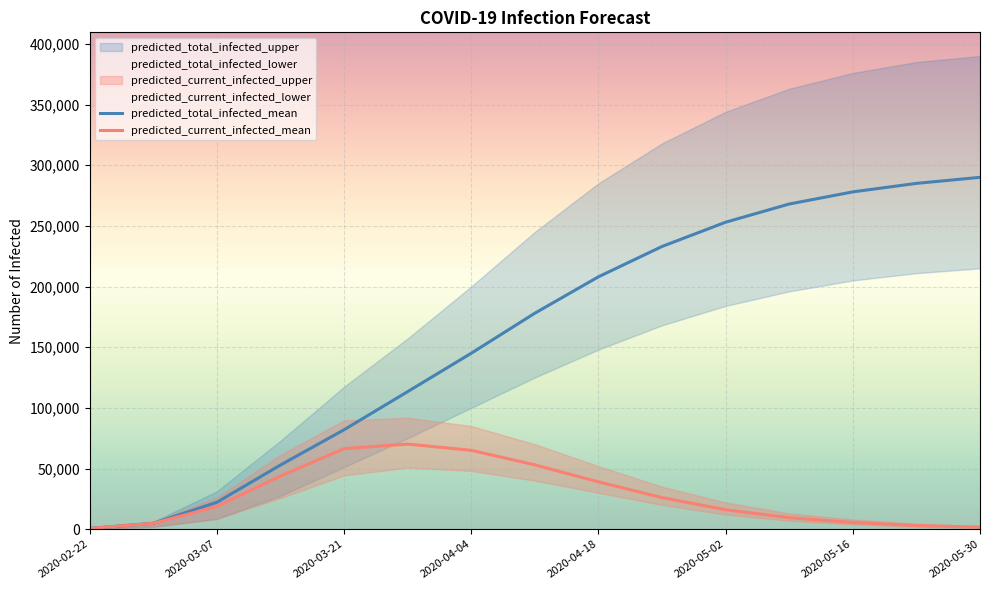

The predicted_current_infected_mean series shows 3000 at 13. True or false?

True